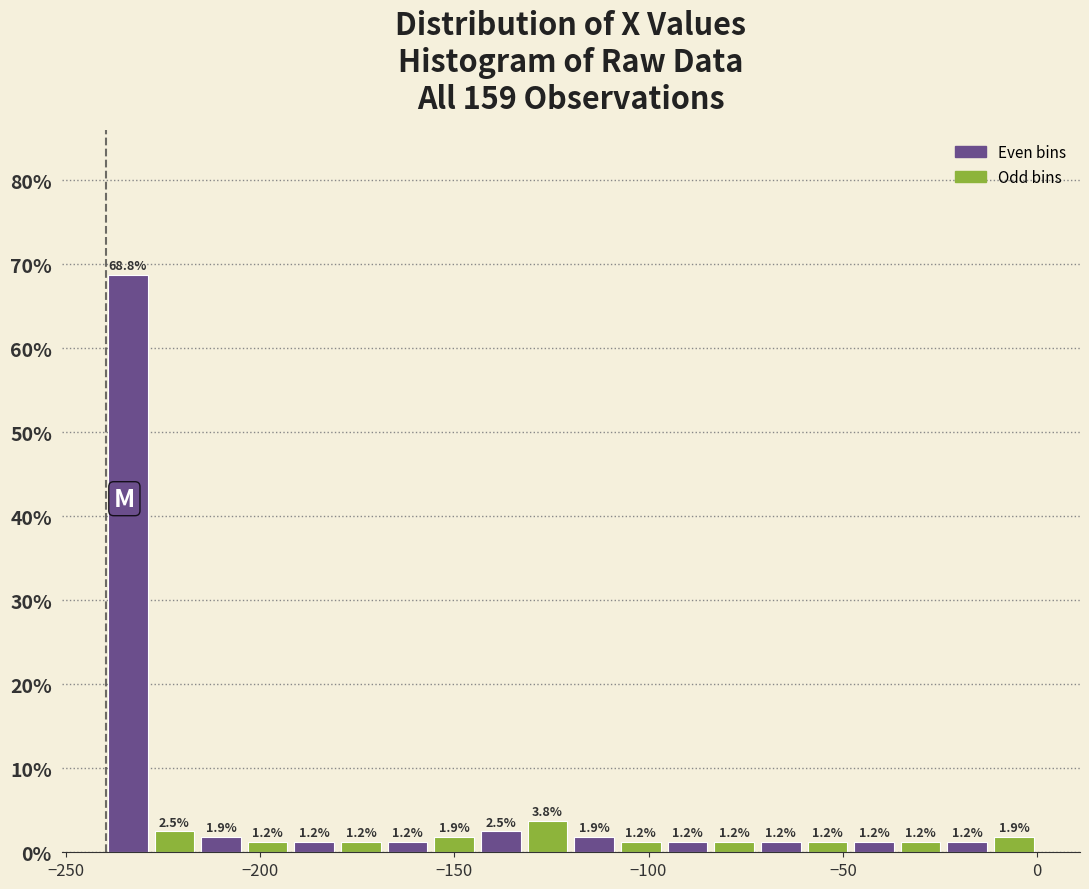

Around what value on the x-axis is the tallest bar? Give the approximate position of its centre, as read against the axis.

-235